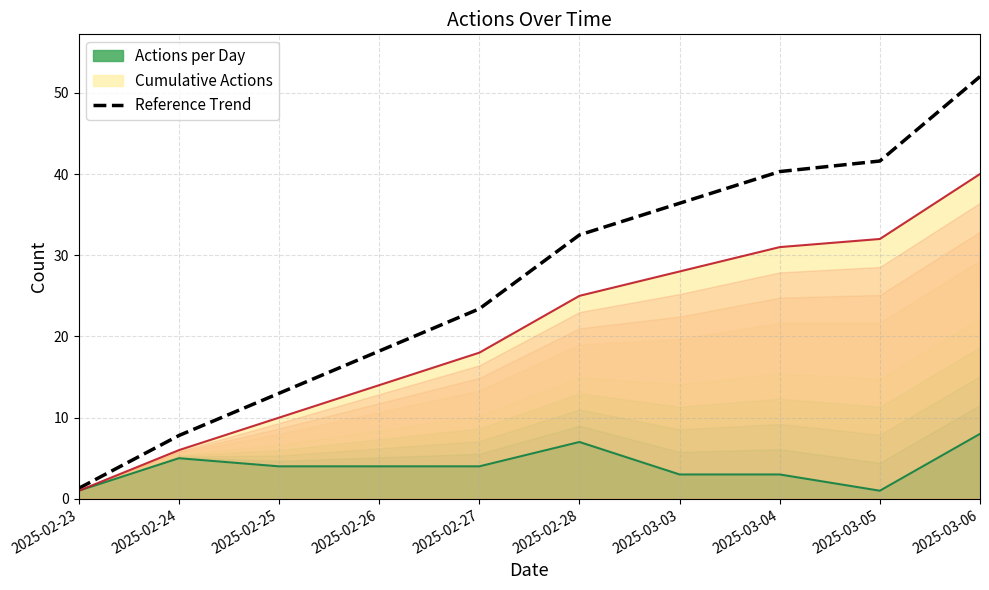

Reading left to right, list all the values displayed in this chart.

2025-02-23=1.3	2025-02-24=7.8	2025-02-25=13.0	2025-02-26=18.2	2025-02-27=23.4	2025-02-28=32.5	2025-03-03=36.4	2025-03-04=40.3	2025-03-05=41.6	2025-03-06=52.0